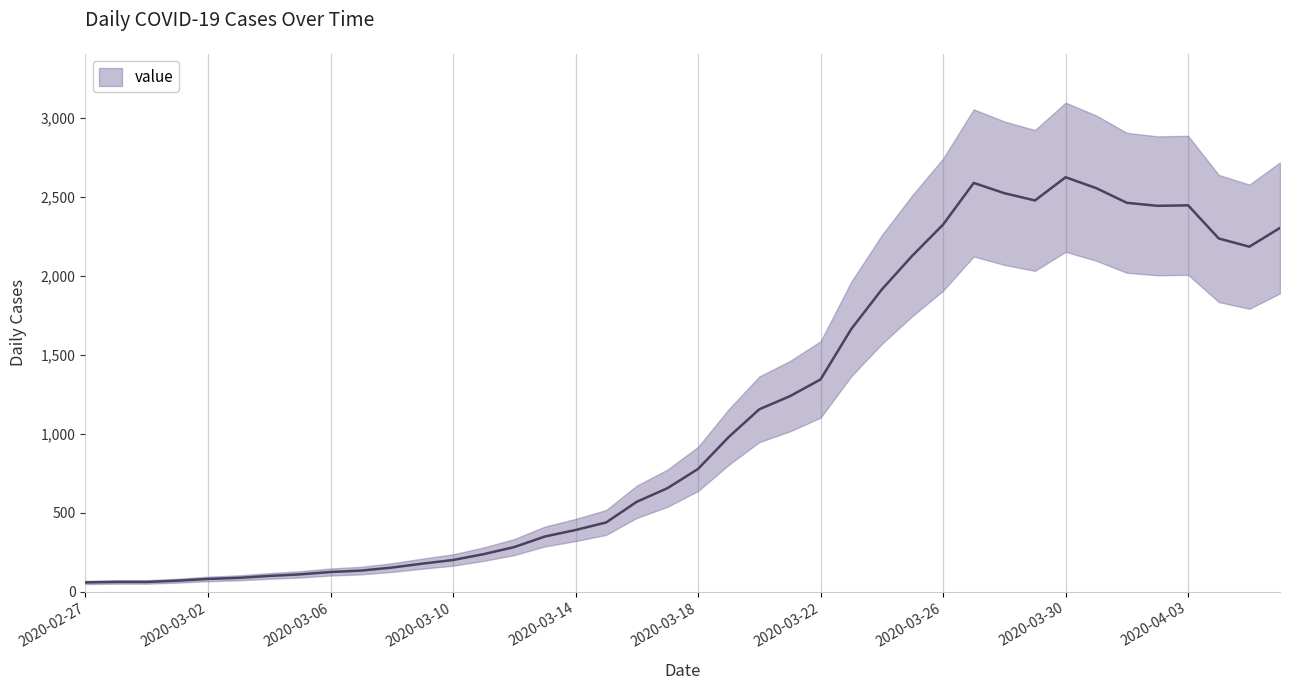

What is the label of the 6th point from the left?

2020-03-03